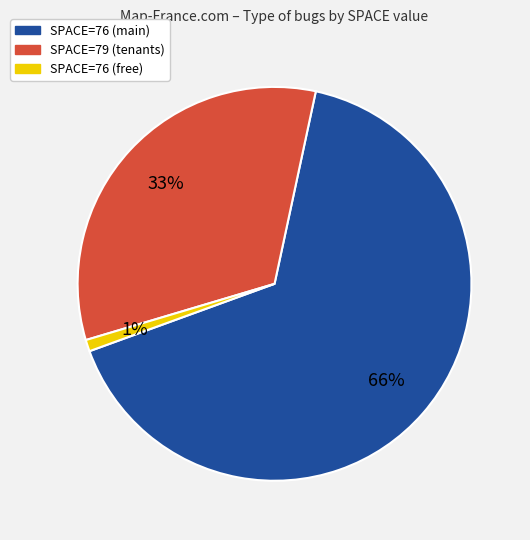

To the nearest percent, what is the average slice percentage?

33%